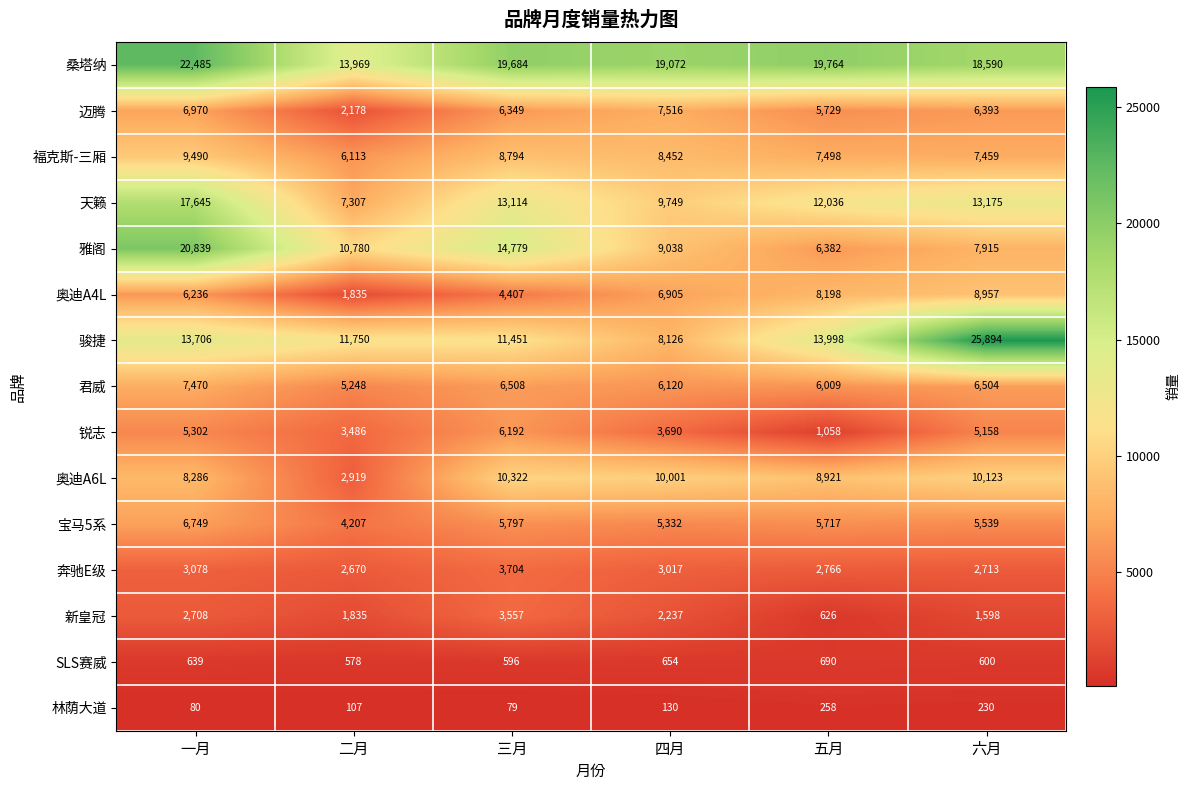

Rank the series at 一月 from highest to lowest value.

桑塔纳, 雅阁, 天籁, 骏捷, 福克斯-三厢, 奥迪A6L, 君威, 迈腾, 宝马5系, 奥迪A4L, 锐志, 奔驰E级, 新皇冠, SLS赛威, 林荫大道